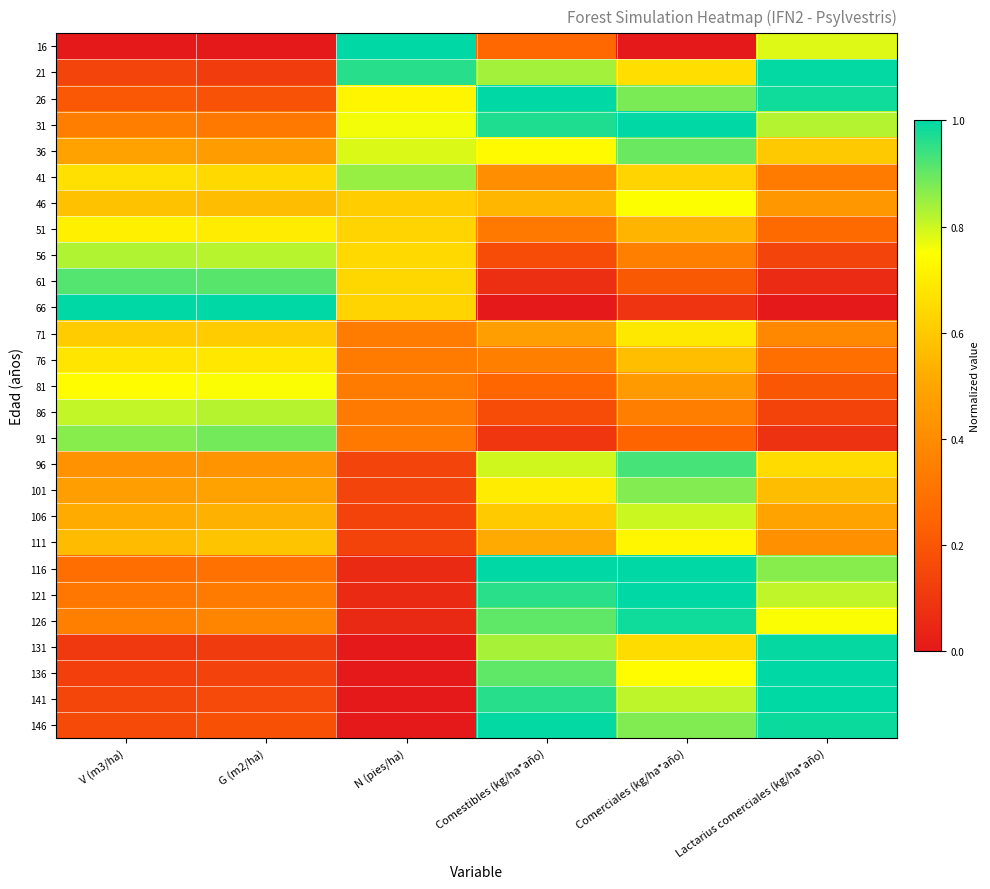

What is the difference between the highest and lowest values at V (m3/ha)?

1.0